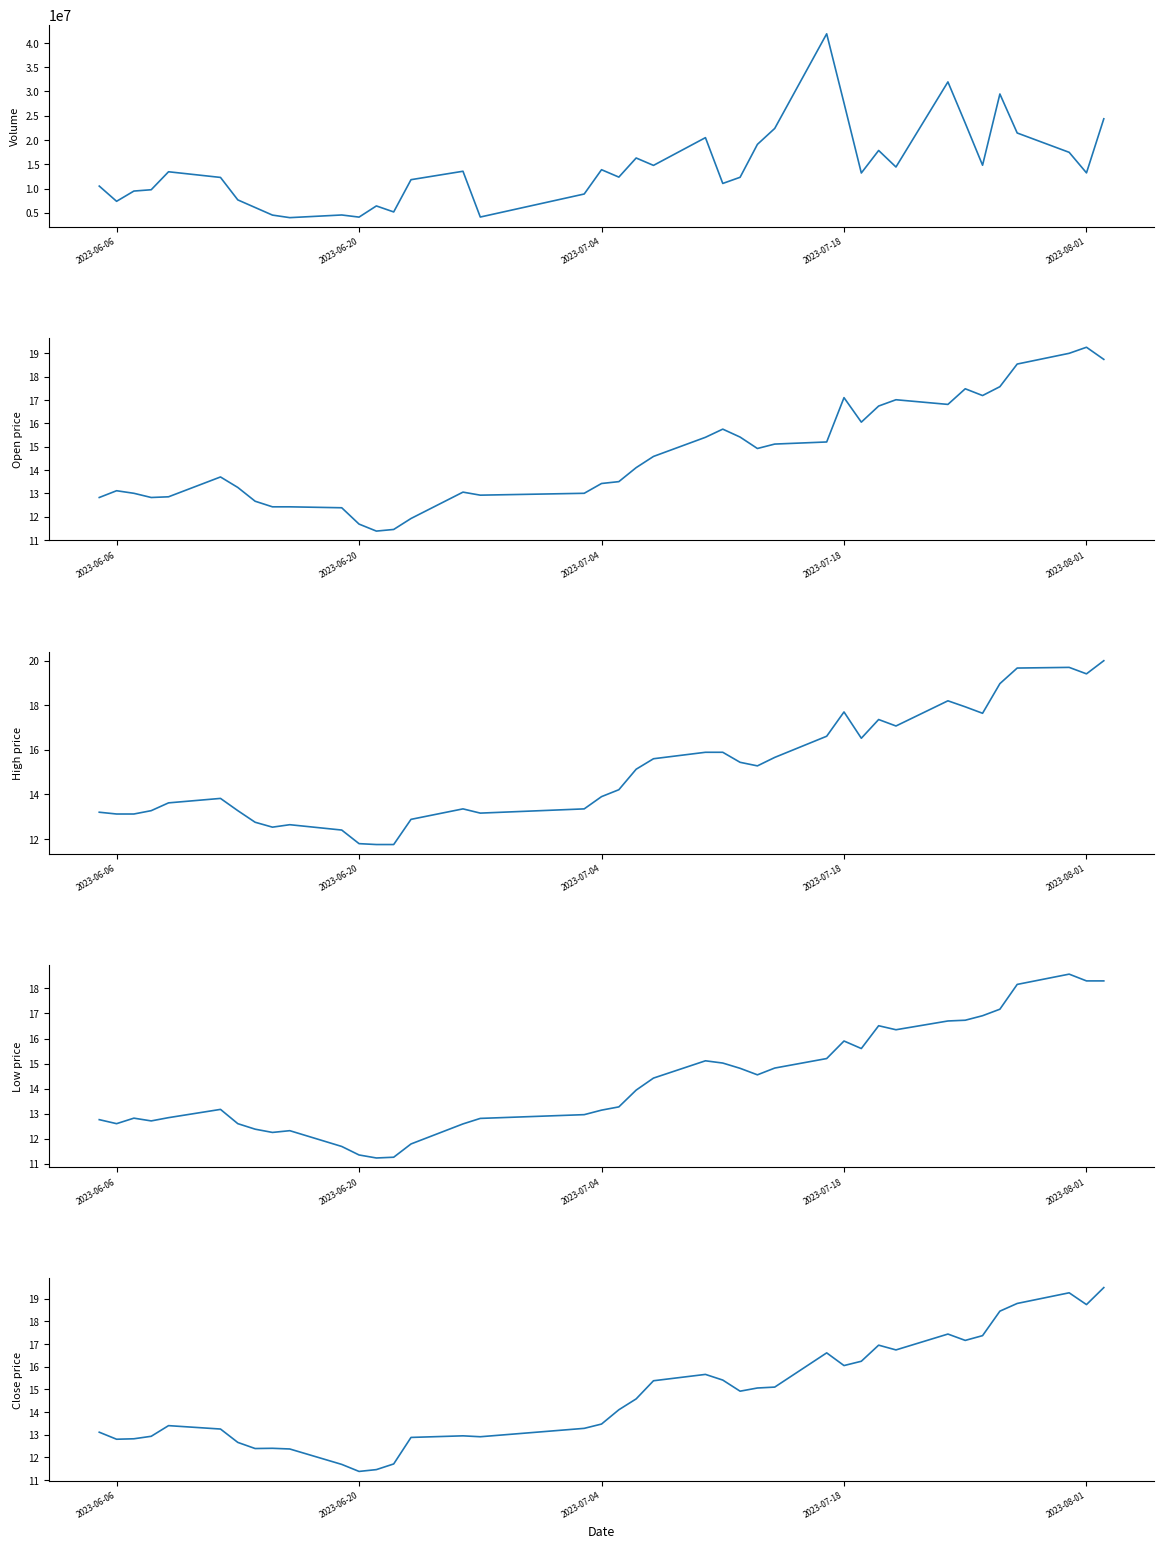

True or false: High and Close intersect in this chart.

False